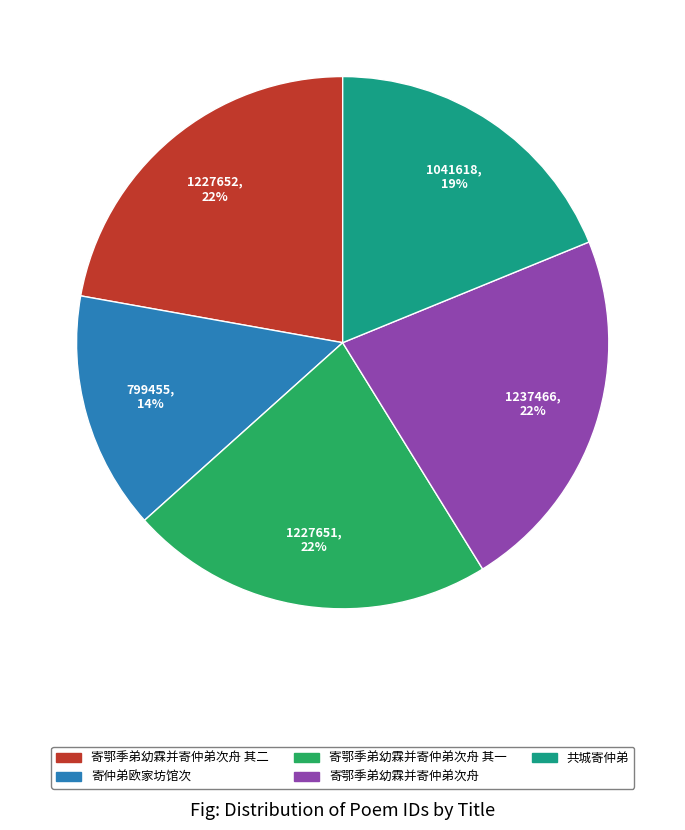

How many slices are in this pie chart?

5